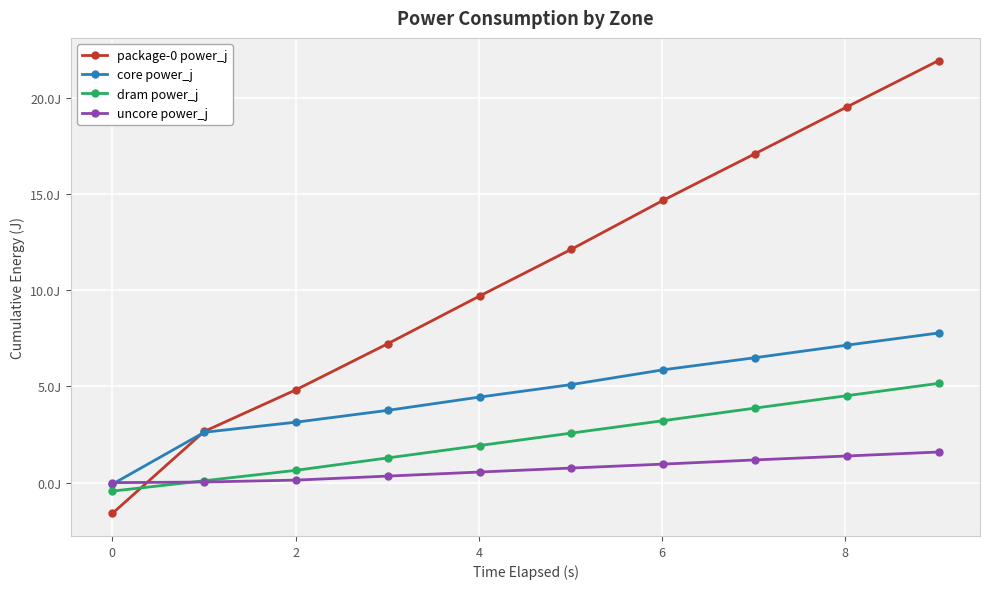

Does the chart display data point markers on the line(s)?

Yes